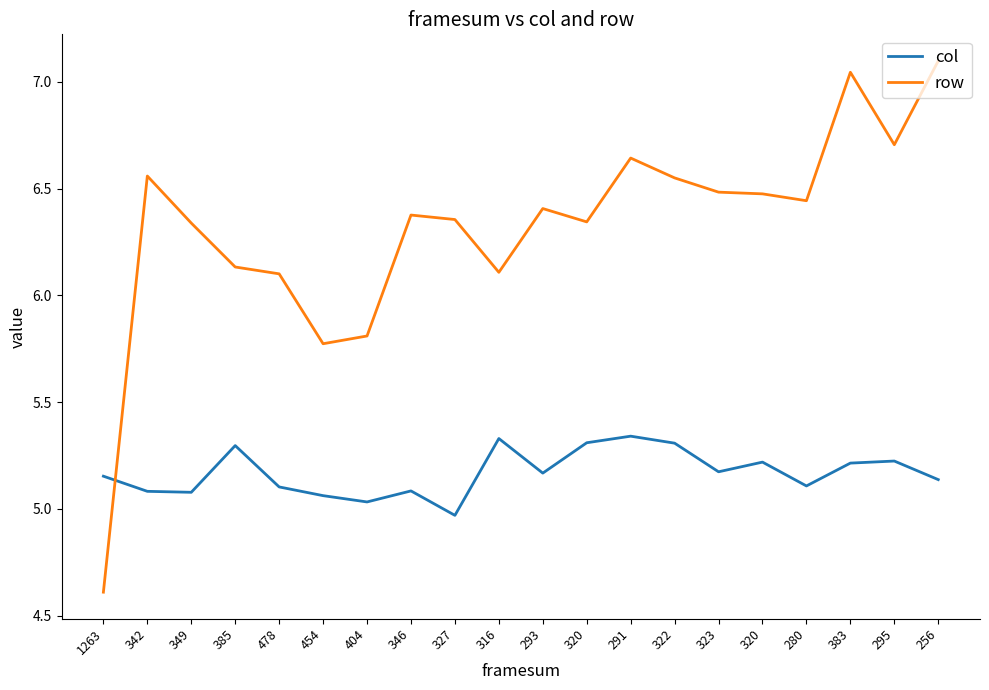

Reading left to right, extract all data points from this chart.

col: 5.2	5.1	5.1	5.3	5.1	5.1	5.0	5.1	5.0	5.3	5.2	5.3	5.3	5.3	5.2	5.2	5.1	5.2	5.2	5.1
row: 4.6	6.6	6.3	6.1	6.1	5.8	5.8	6.4	6.4	6.1	6.4	6.3	6.6	6.5	6.5	6.5	6.4	7.0	6.7	7.1